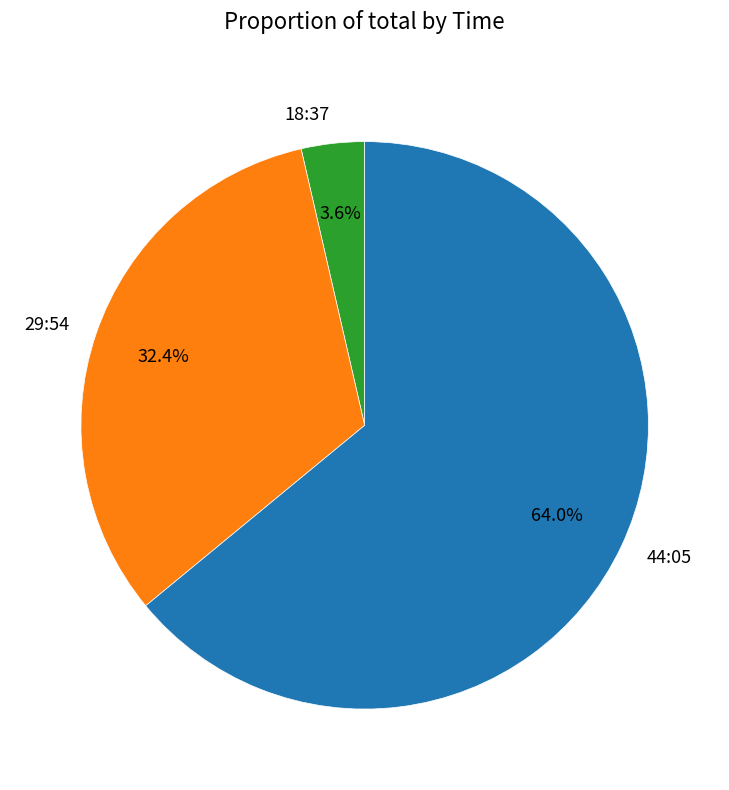

Count the number of slices in the pie.

3